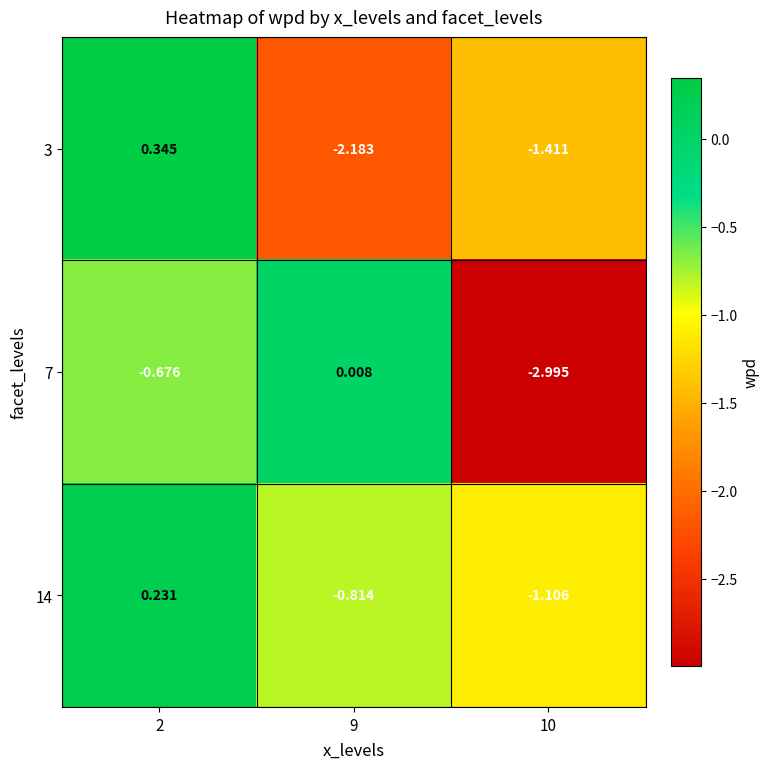

Is the value of 3 at 10 greater than the value of 14 at 2?

No